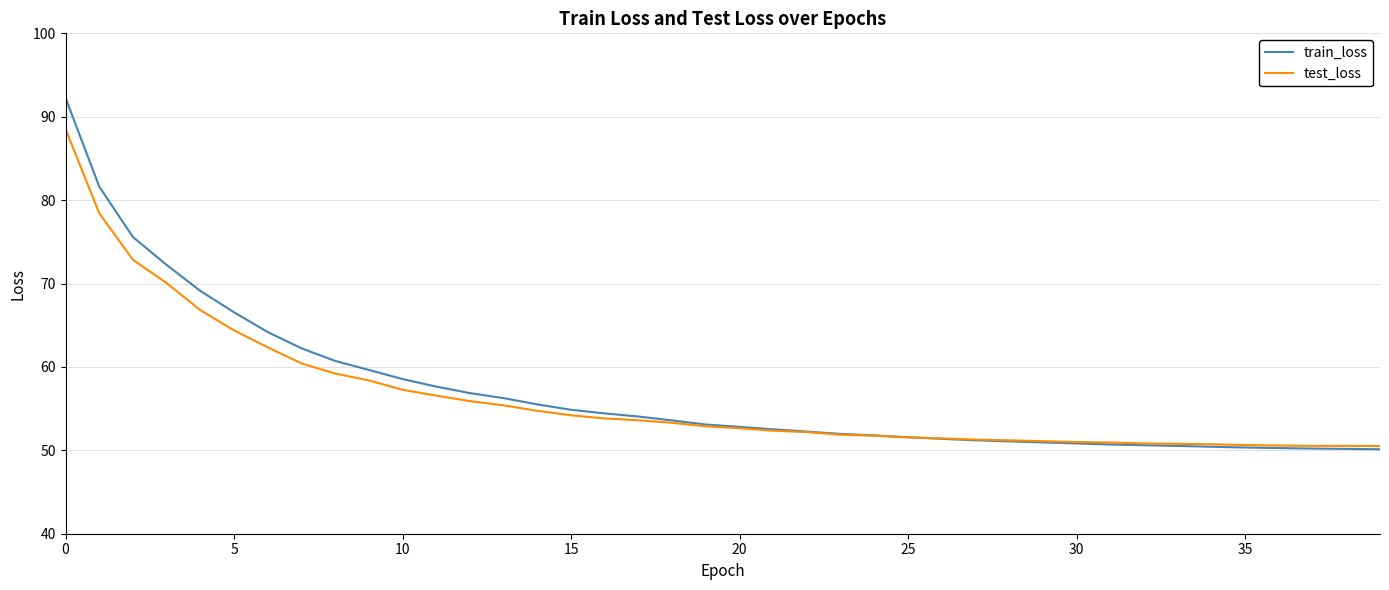

Which series has the largest range (max minus min)?

train_loss